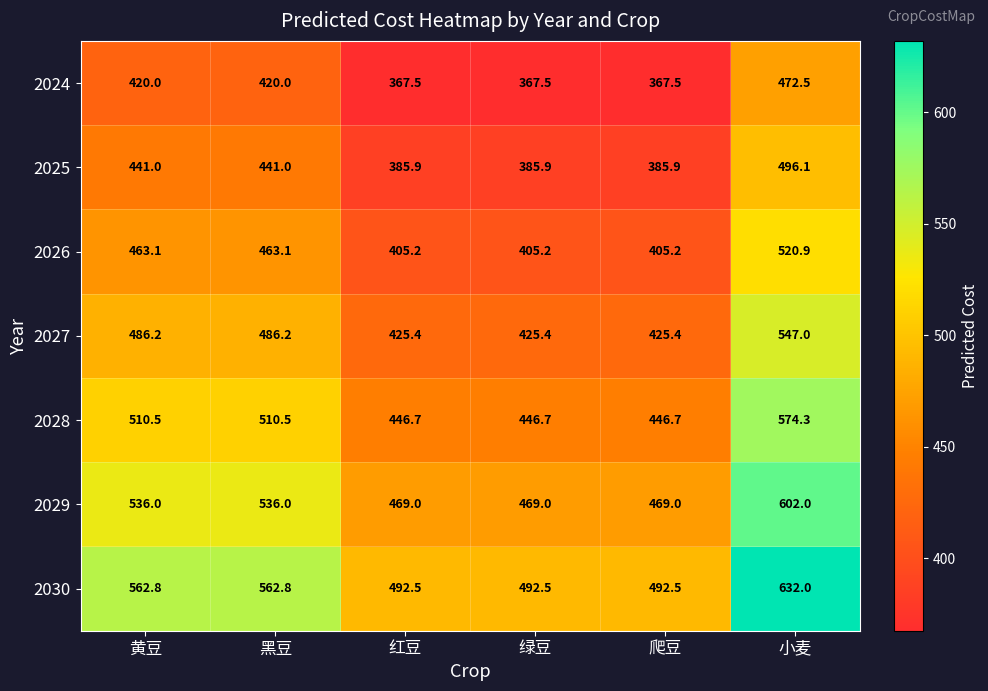

The value of 2027 at 黑豆 is 486.2. True or false?

True